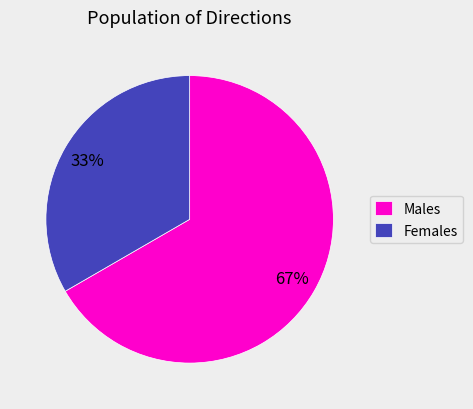

To the nearest percent, what portion does Males represent?

67%